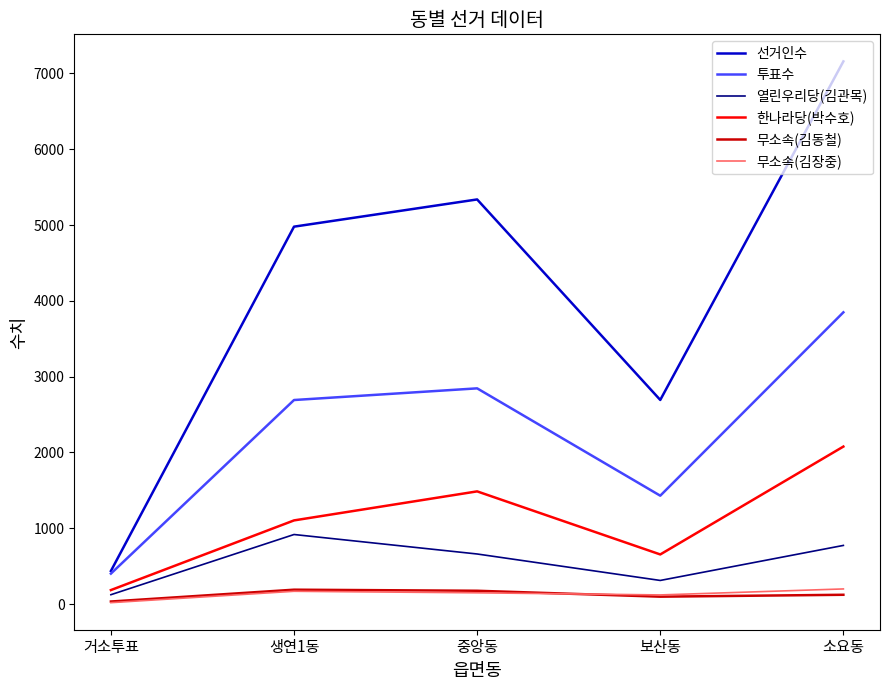

At 소요동, list the series in order from smallest to largest.

무소속(김동철), 무소속(김장중), 열린우리당(김관목), 한나라당(박수호), 투표수, 선거인수